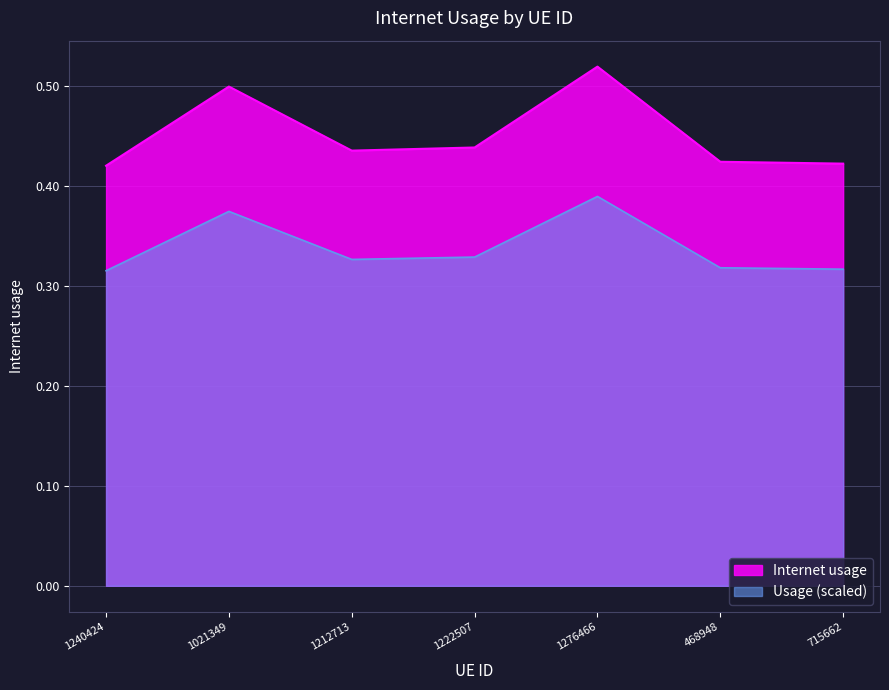

True or false: the data has more than 2 interior local peaks.

False